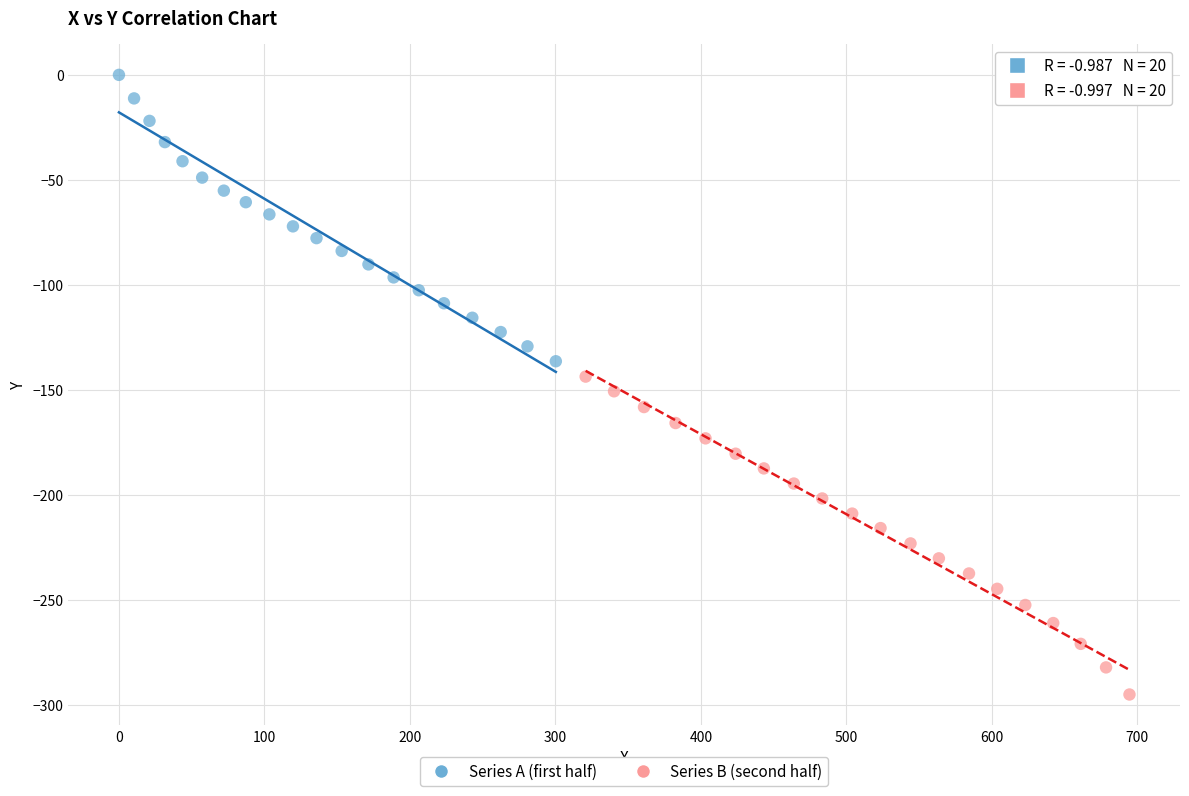

Which series has the widest spread of Y values?

Series B (second half)